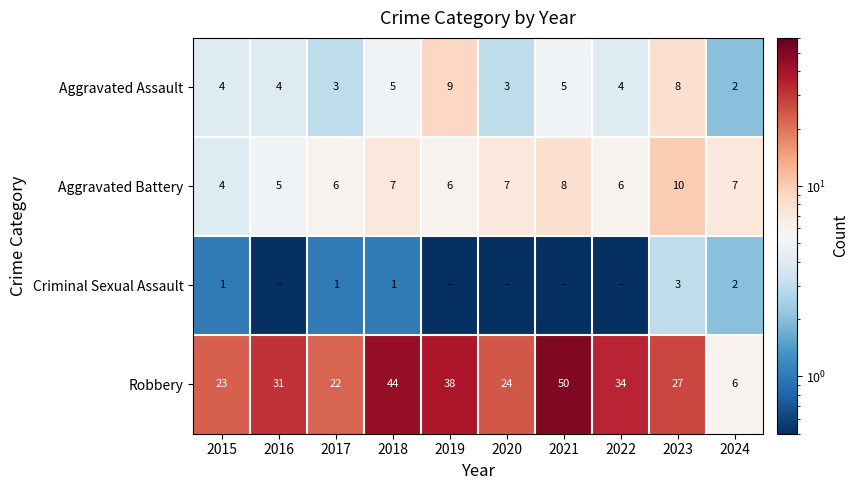

Count the number of categories in the chart.

10